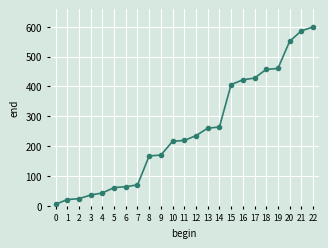

What is the value of the 17th point from the left?

422